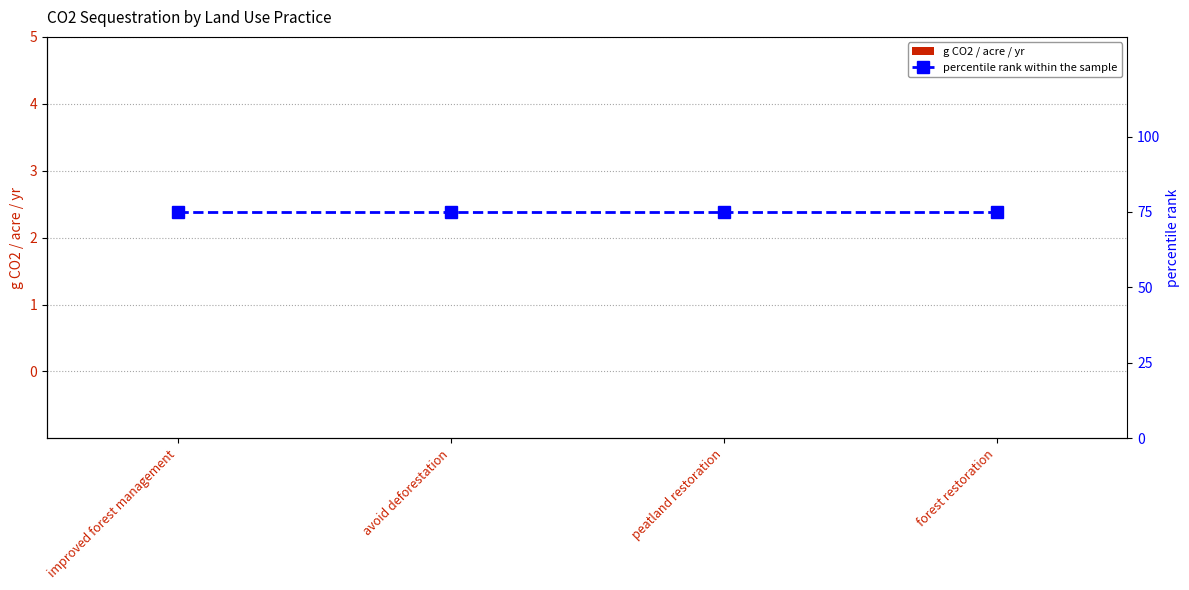

What is the sum of all percentile rank within the sample values?

300